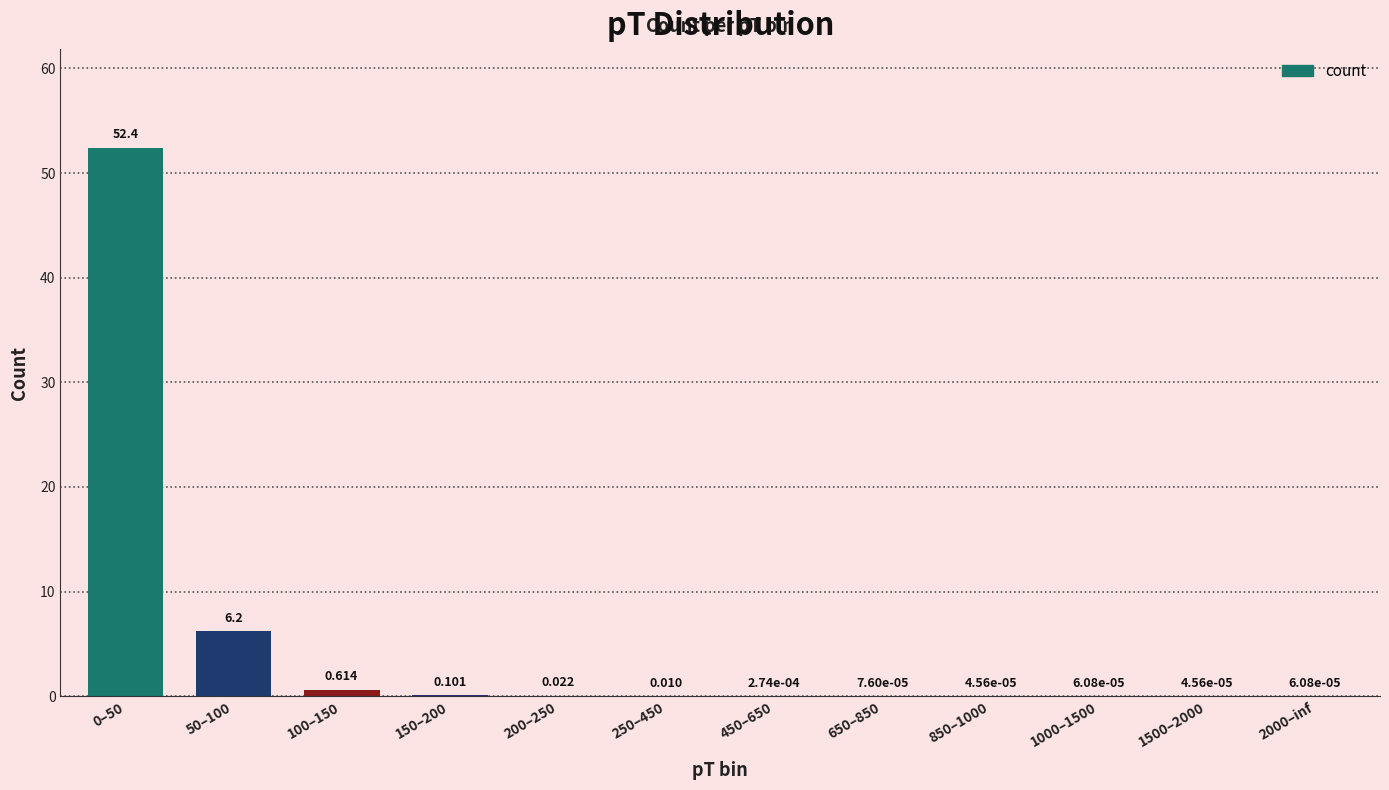

How many data points does each series have?

12